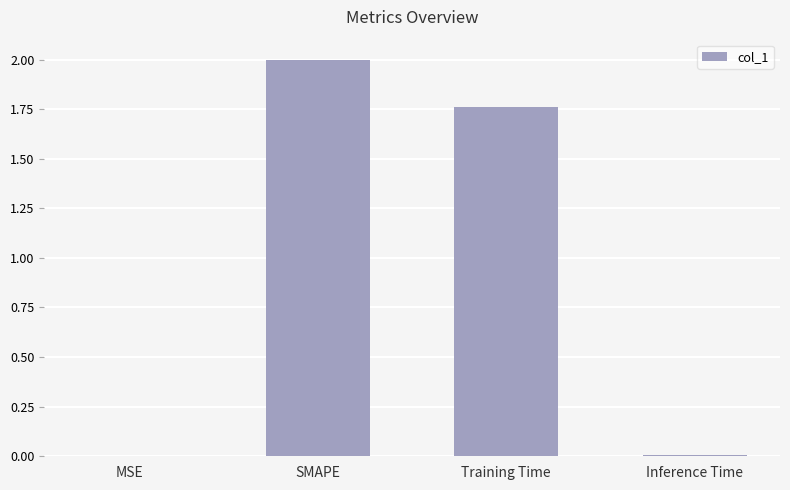

What is the maximum value shown in the chart?

2.0